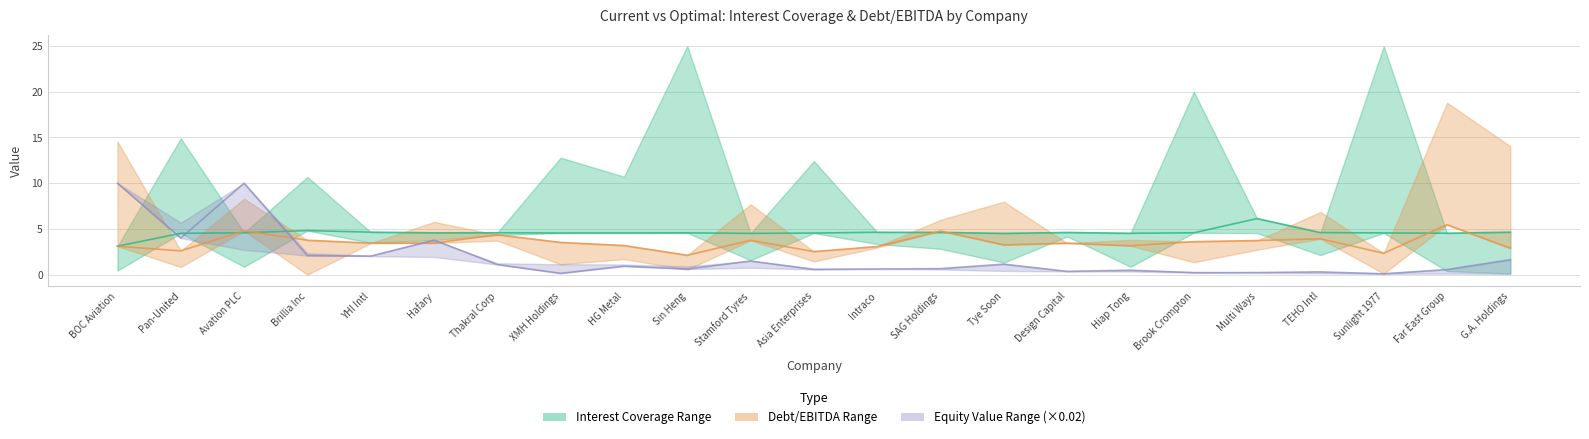

Where is Optimal Interest Coverage nearest to the value 4?

Tye Soon